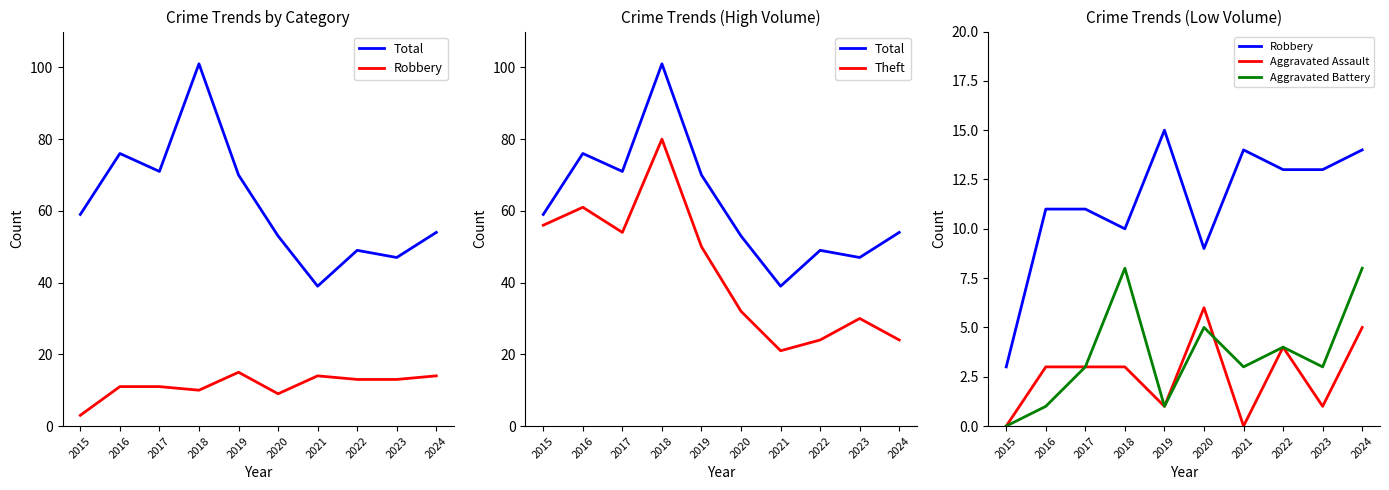

What is the difference between the second highest and second lowest values in the Total series?

29